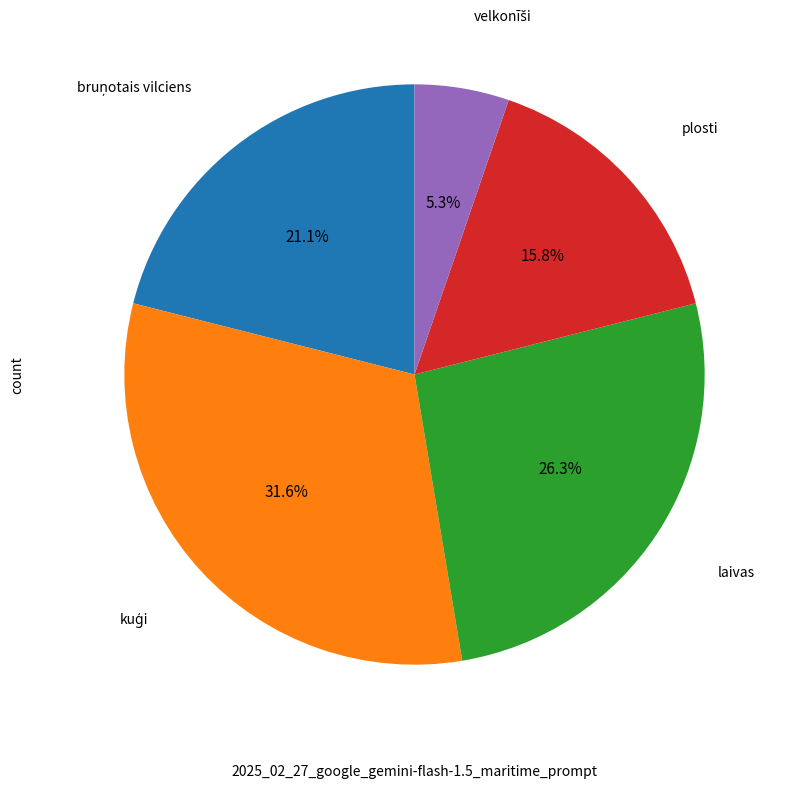

Does any single category account for the majority?

No